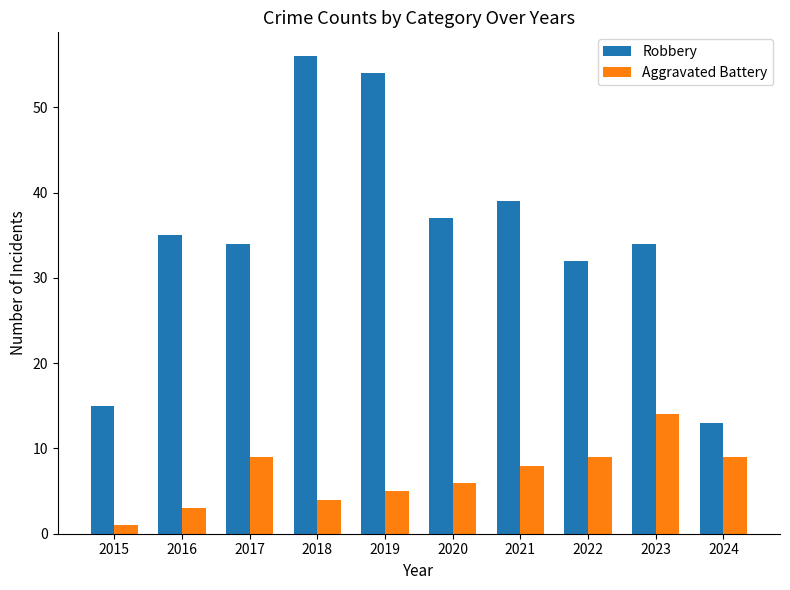

What is the average value of the Robbery series?

35